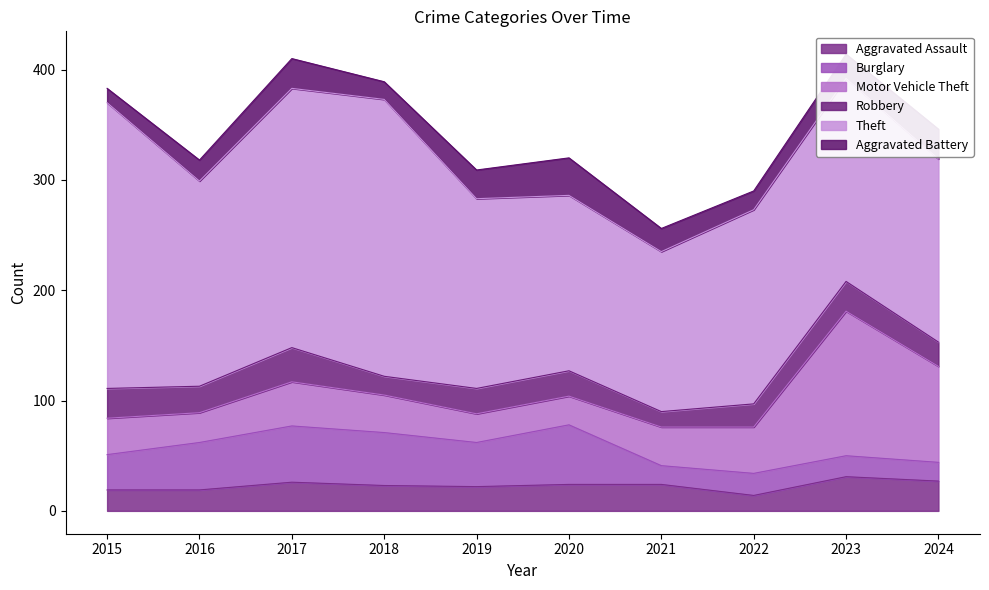

Rank the categories by Theft value from lowest to highest.

2021, 2020, 2024, 2019, 2022, 2023, 2016, 2017, 2018, 2015